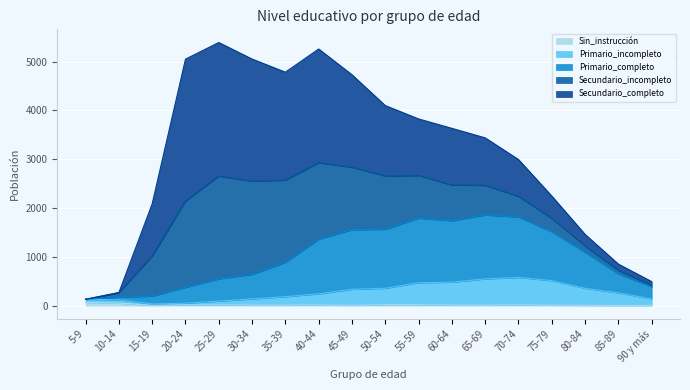

What is the sum of all Sin_instrucción values?

315